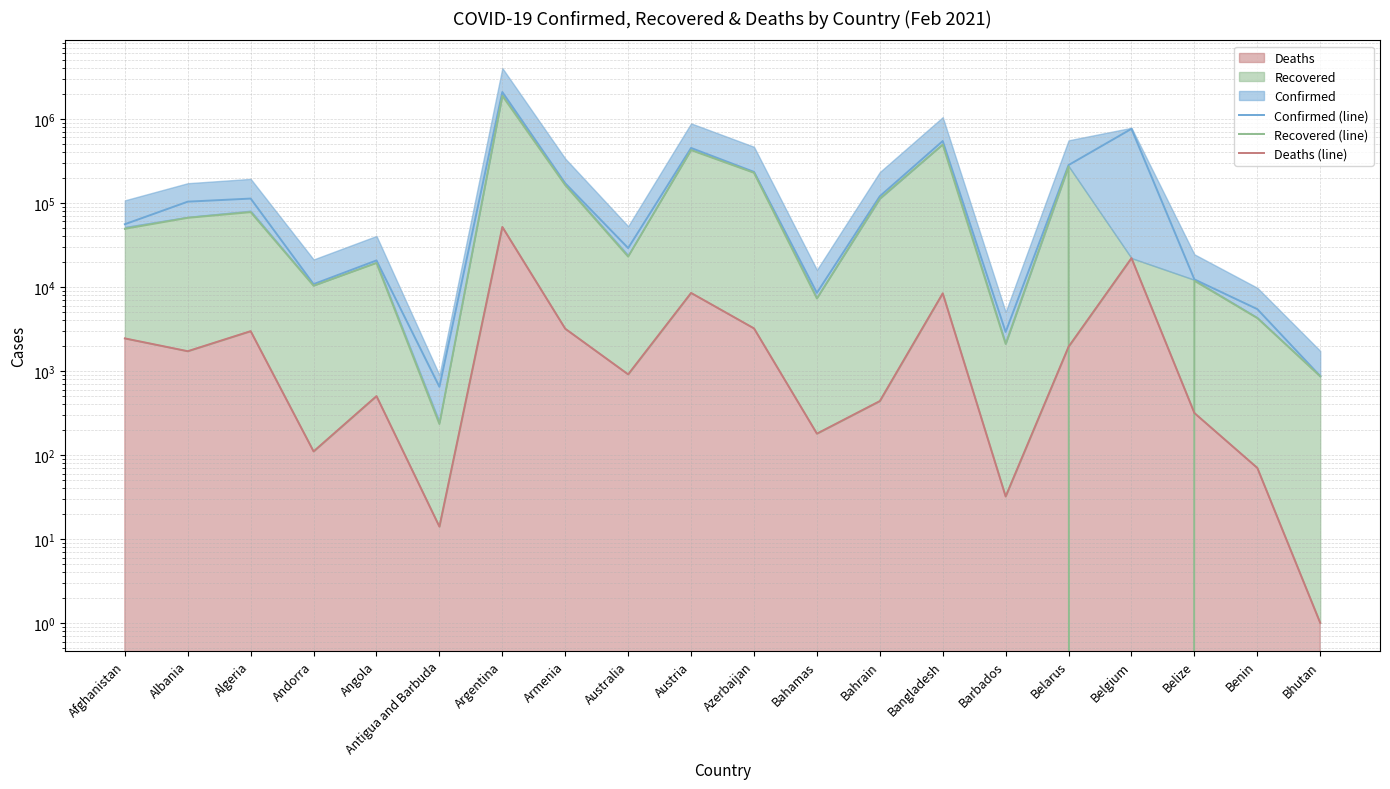

Reading left to right, what are all the values shown in this chart?

Confirmed (line): 55664	103327	112461	10775	20640	646	2085411	170945	28947	450376	233644	8496	119858	544544	2907	281707	760809	12271	5434	867
Recovered (line): 49086	66309	77537	10319	19221	233	1882568	162517	22897	424348	228157	7274	112323	493798	2092	271733	0	11816	4248	862
Deaths (line): 2436	1715	2970	110	501	14	51650	3175	909	8470	3206	179	437	8379	32	1939	21988	315	70	1